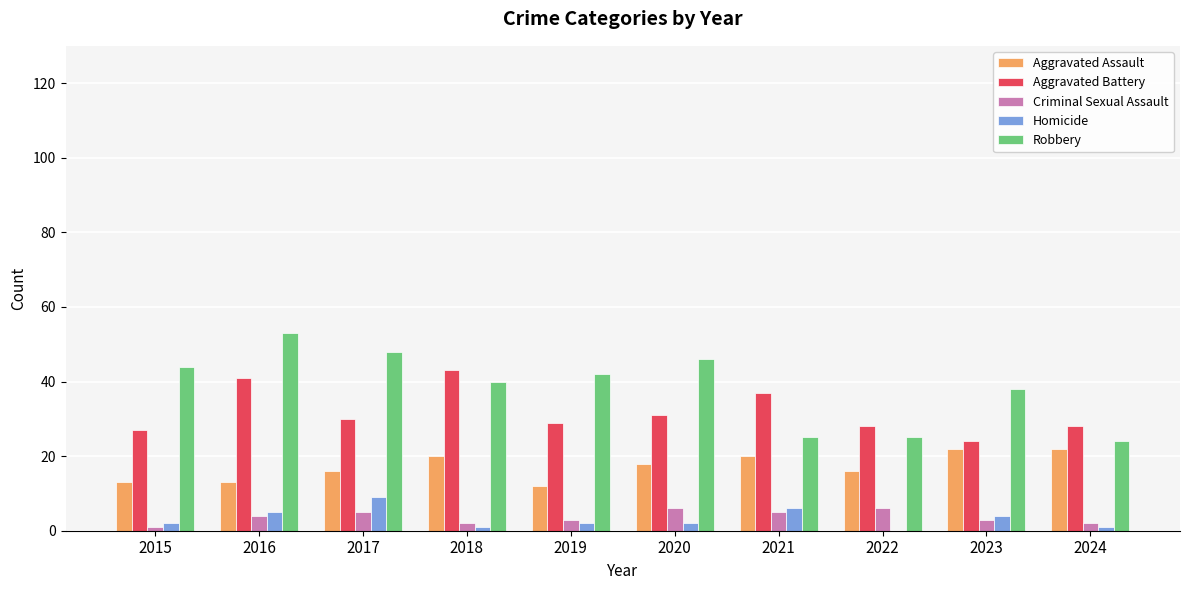

The Robbery series shows 64 at 2020. True or false?

False